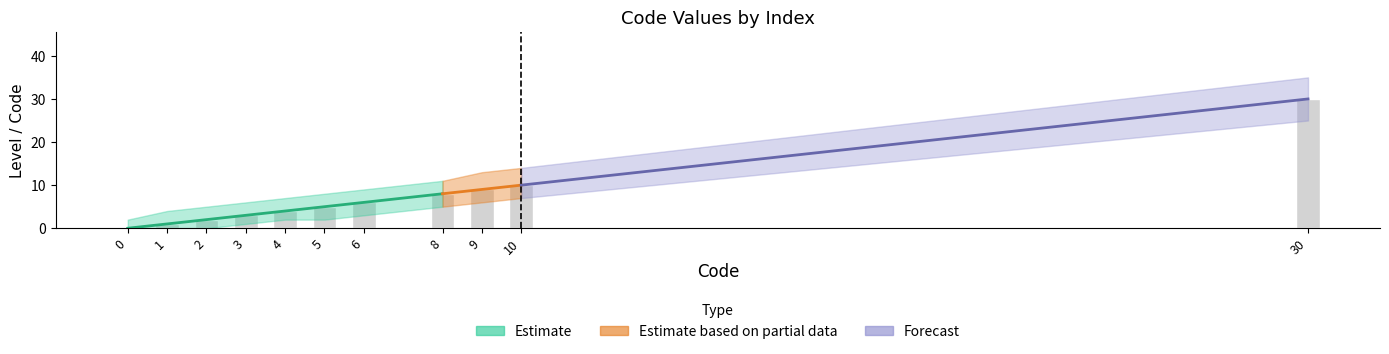

List the labels in order of value, largest first.

30, 10, 9, 8, 6, 5, 4, 3, 2, 1, 0